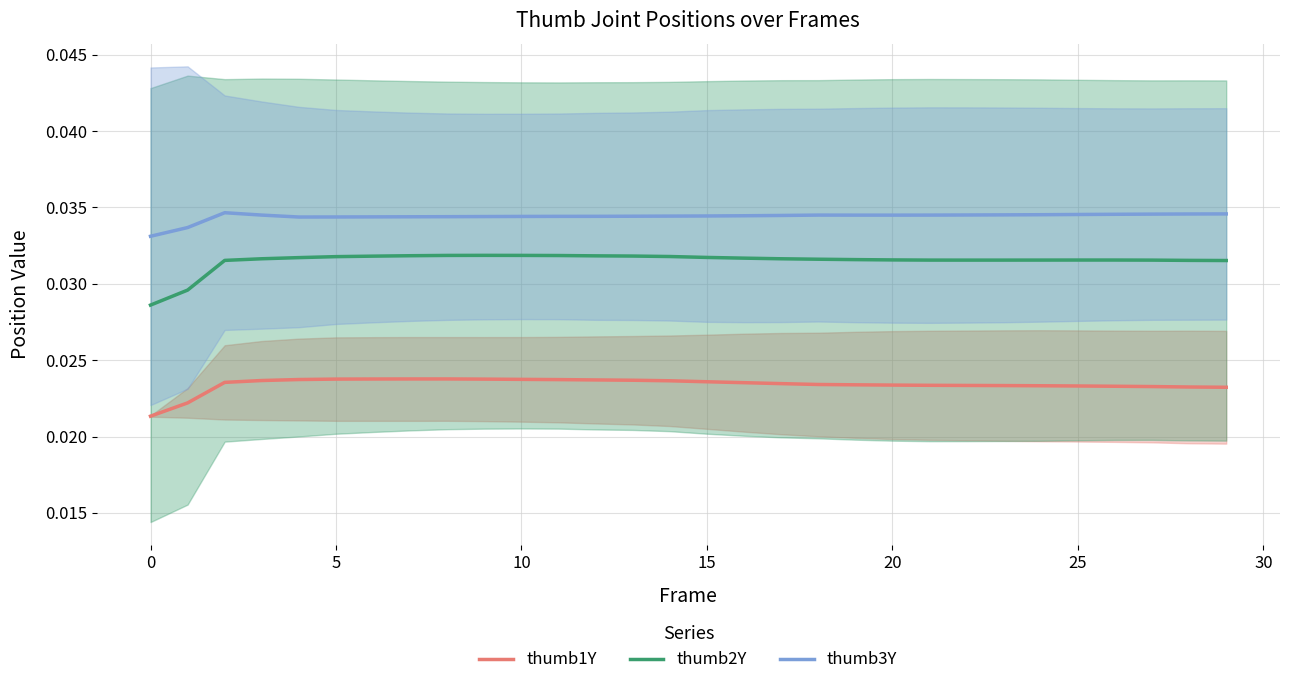

Is the value of thumb3Y at 28 greater than the value of thumb1Y at 21?

Yes